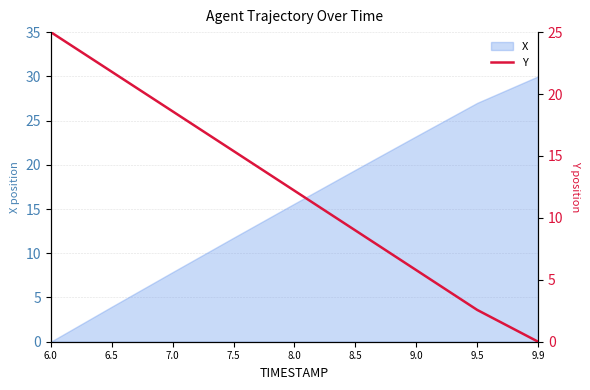

How many lines are shown in the chart?

1